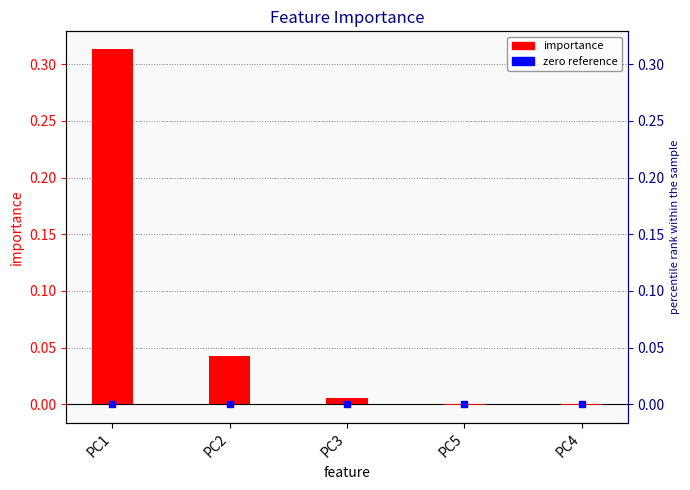

The value at PC4 is -0.0. True or false?

False